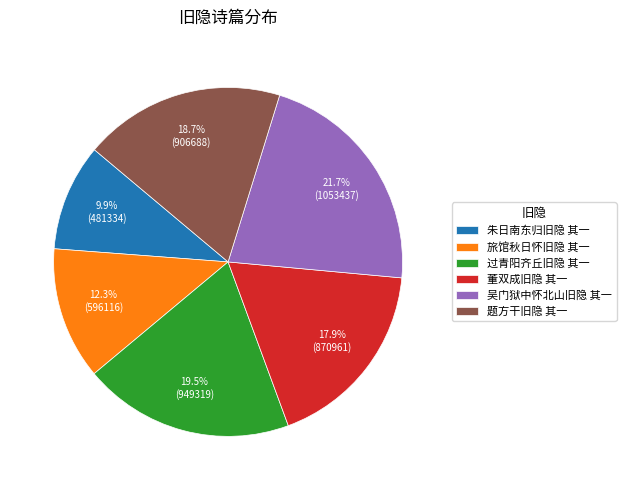

True or false: 过青阳齐丘旧隐 其一 accounts for 11% of the total.

False